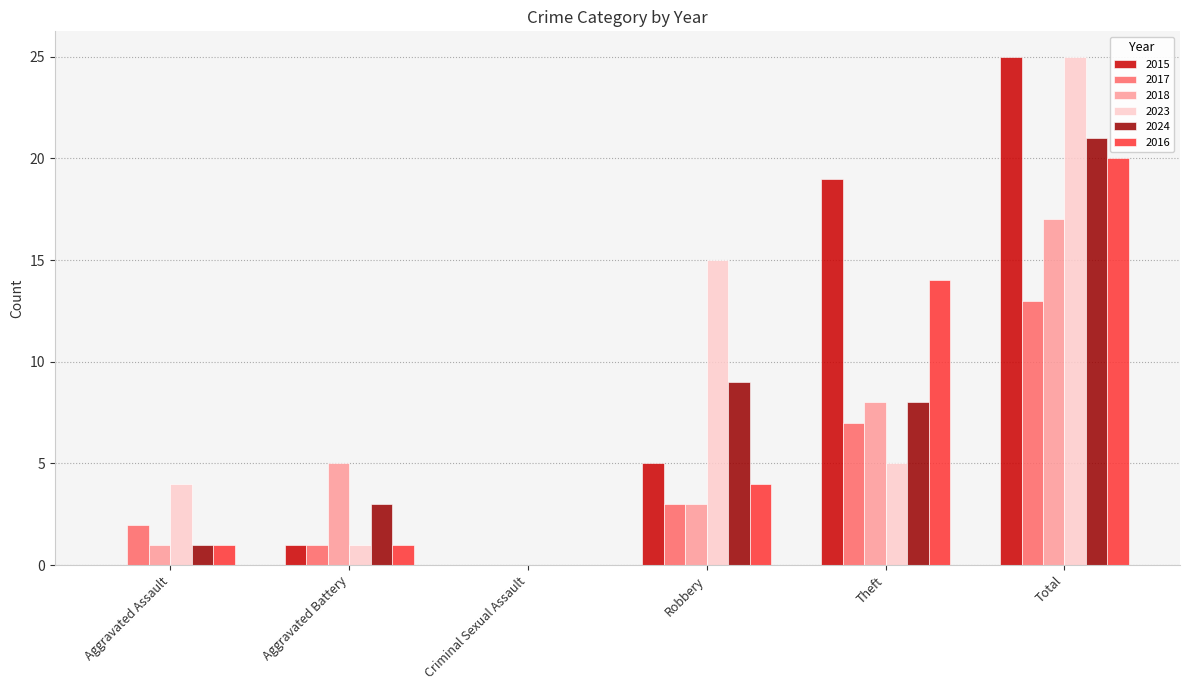

Are the bars horizontal?

No